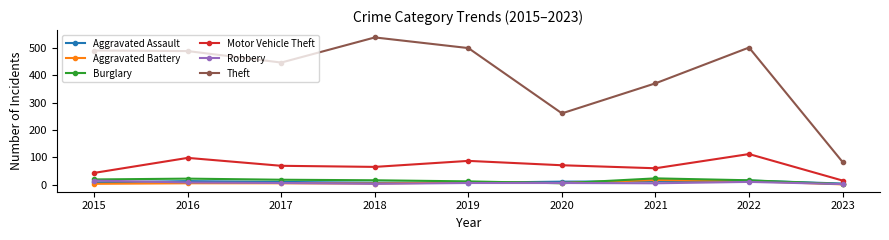

What is the difference between the maximum and minimum values in the Burglary series?

21